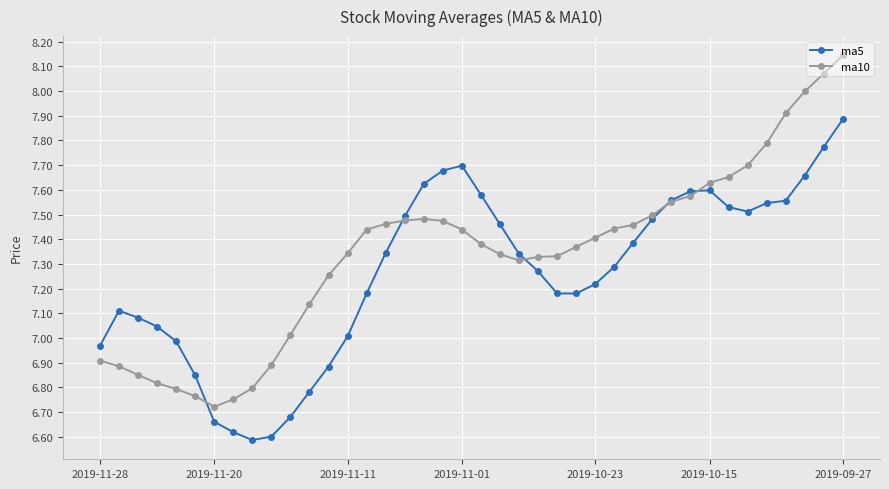

True or false: ma10 has more than 2 points higher than both neighbors.

False